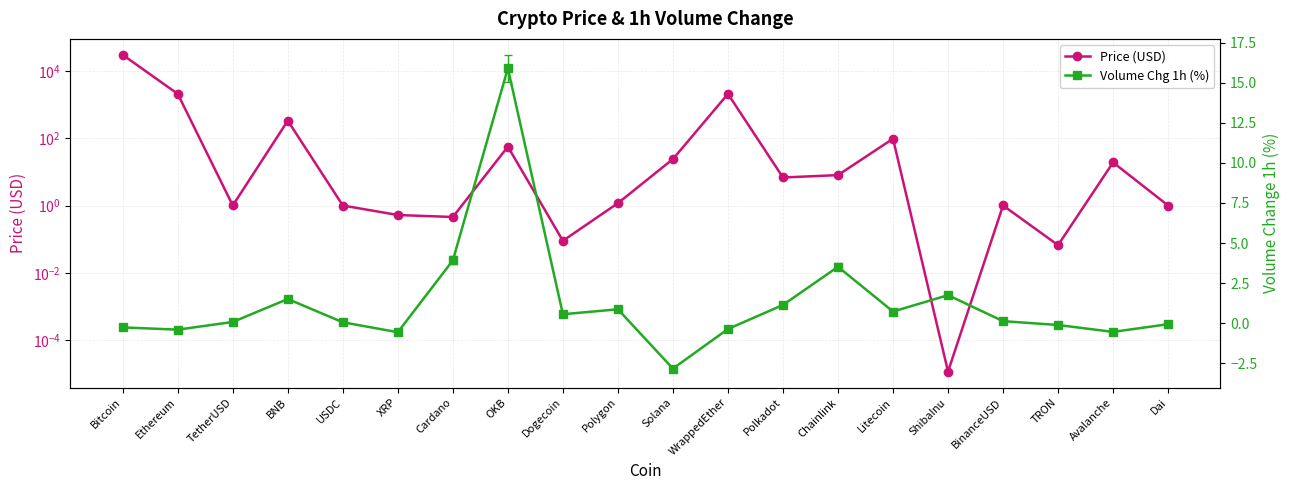

The value of Volume Chg 1h (%) at Dai is -0.1. True or false?

True